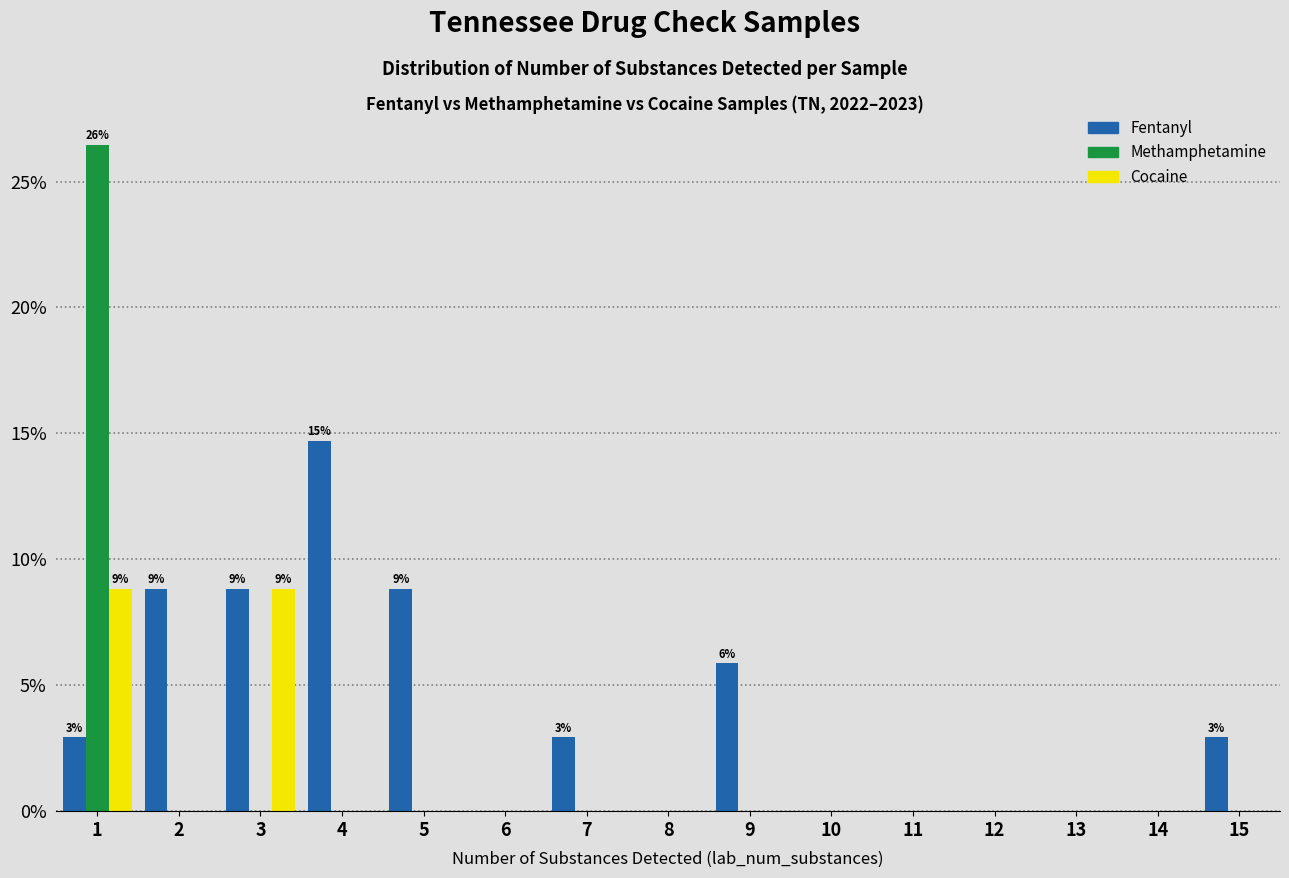

What is the maximum value shown in the chart?

26.5